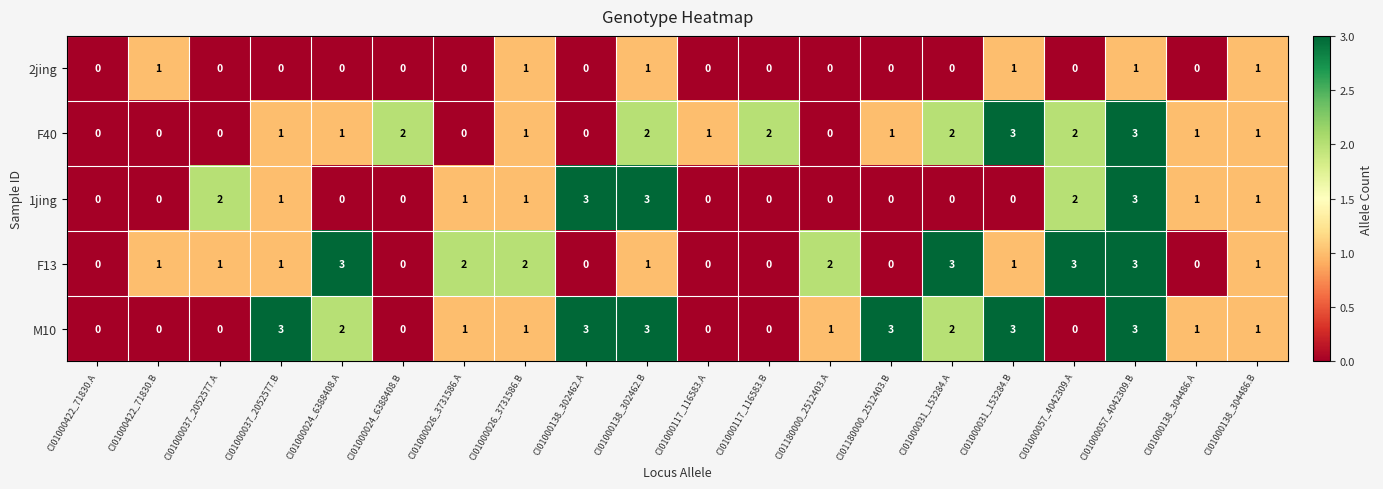

Between CI01000138_302462.B and CI01000057_4042309.A, which series saw the biggest shift?

M10